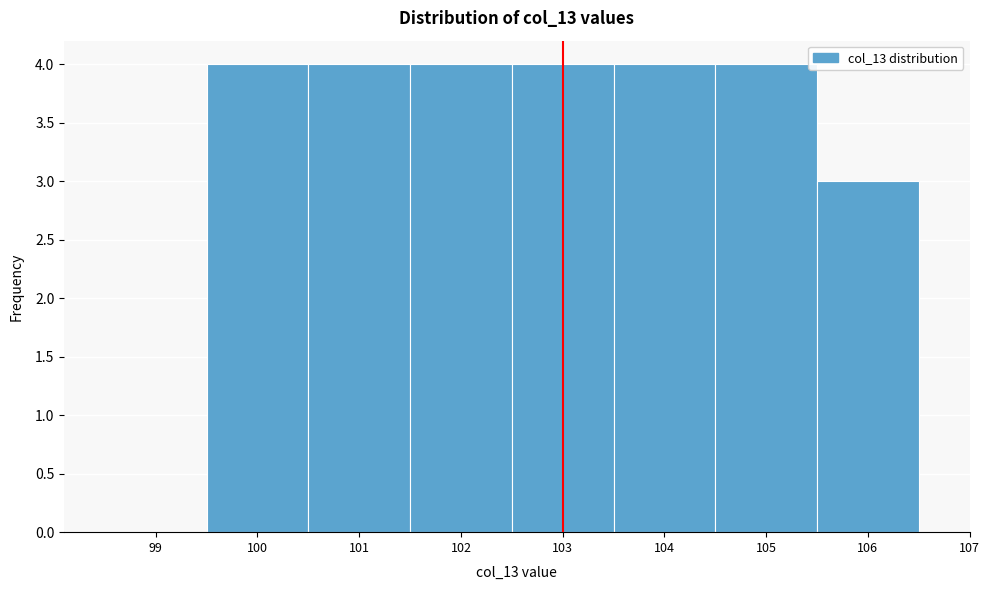

Reading left to right, what are all the values shown in this chart?

99=0	100=4	101=4	102=4	103=4	104=4	105=4	106=3